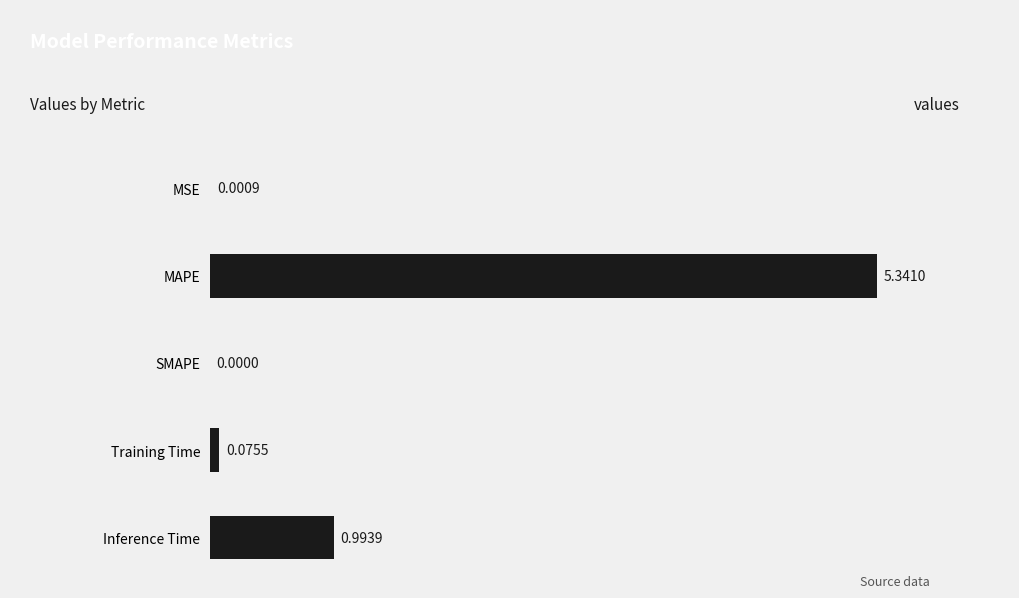

How many positive values are there?

4